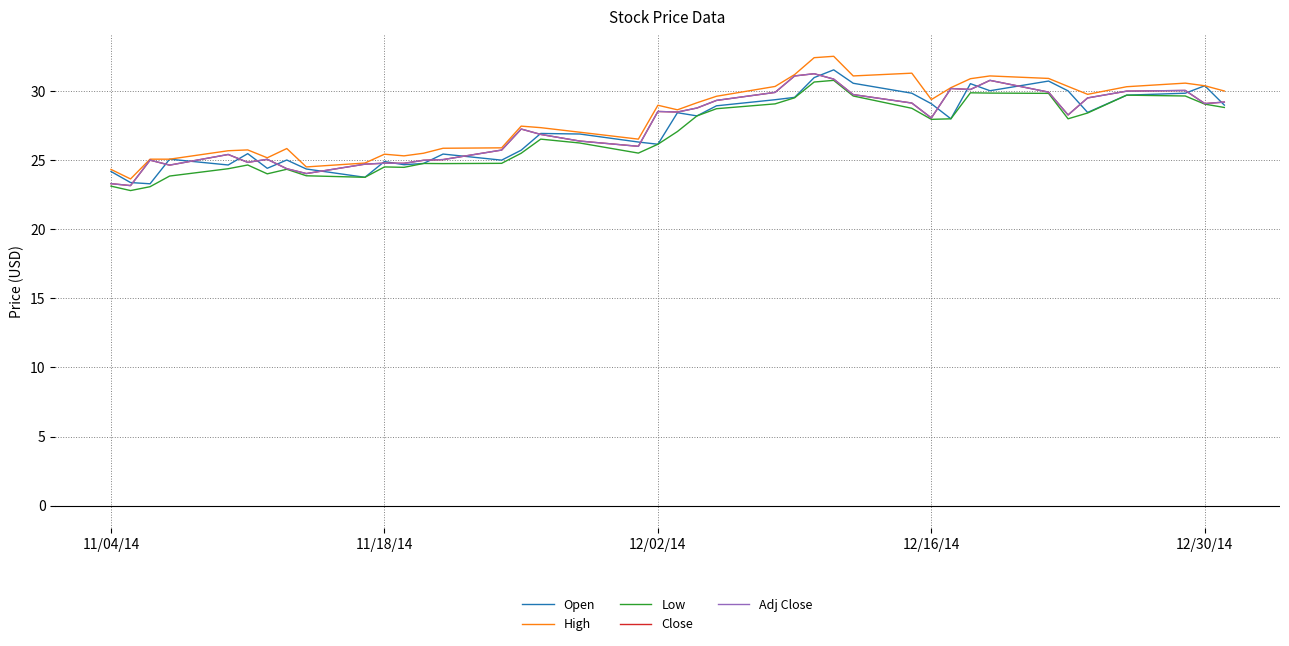

Is this an area chart (filled region under the line)?

No